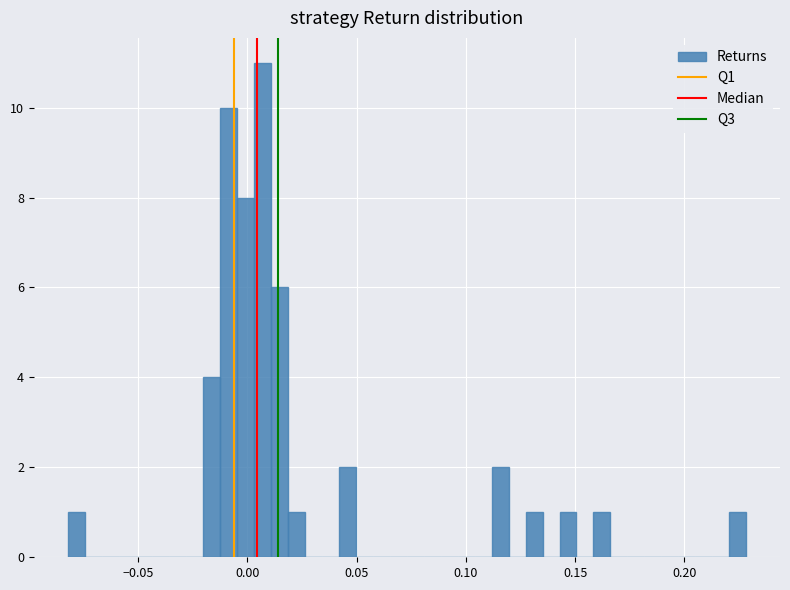

Around what value on the x-axis is the tallest bar? Give the approximate position of its centre, as read against the axis.

0.005